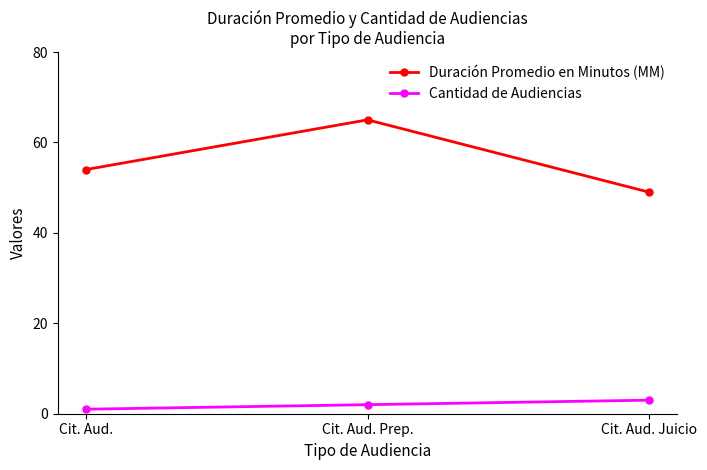

What position from the right is Cit. Aud. Juicio?

1